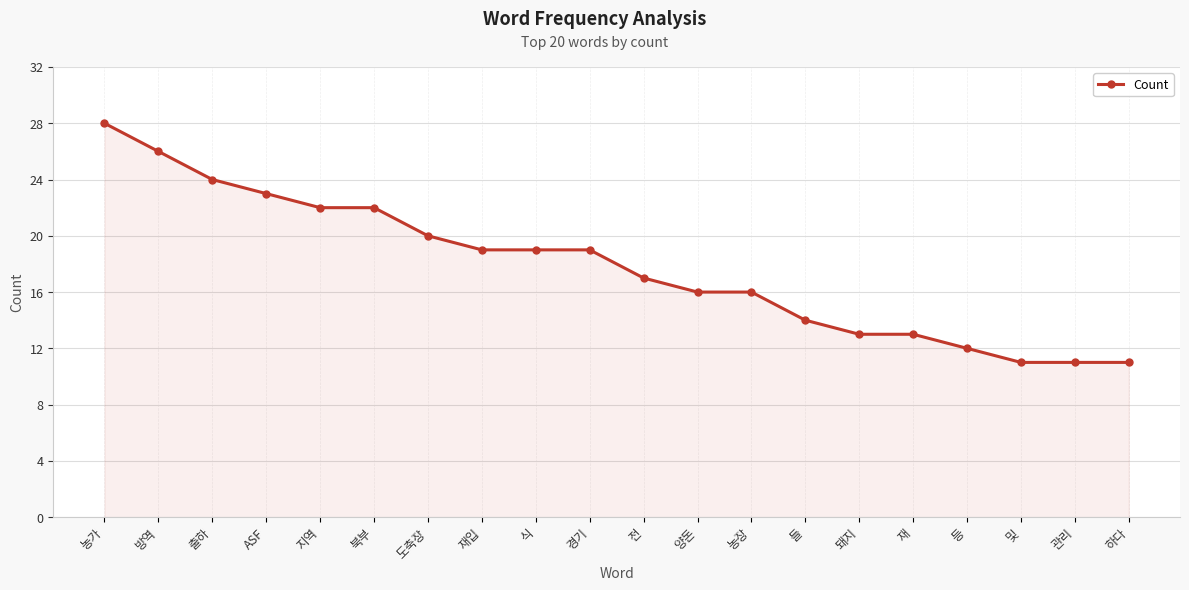

What position from the right is 농장?

8